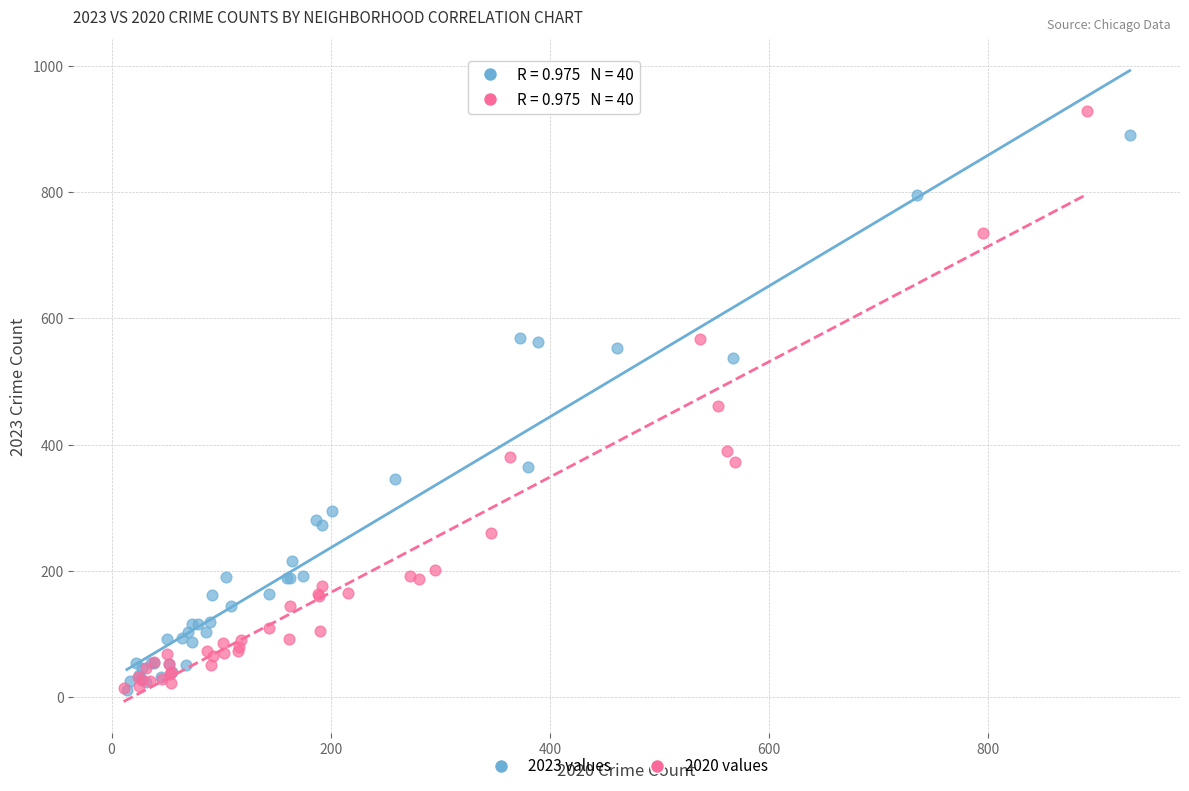

Which series has the largest Y range (max minus min)?

2020 values